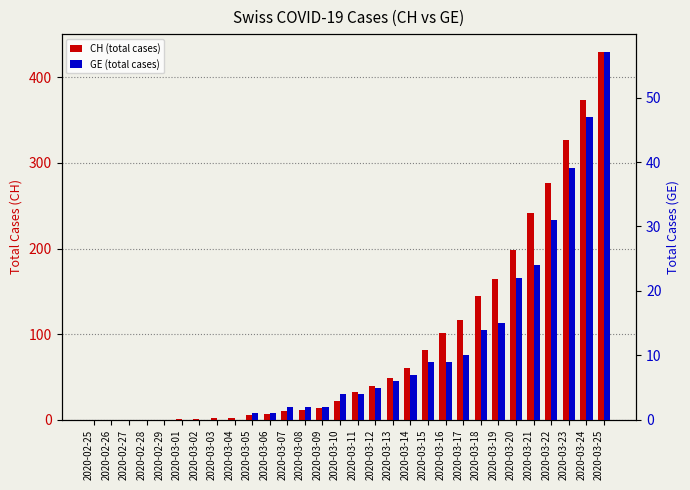

Where does the GE (total cases) series first go above 4?

2020-03-12